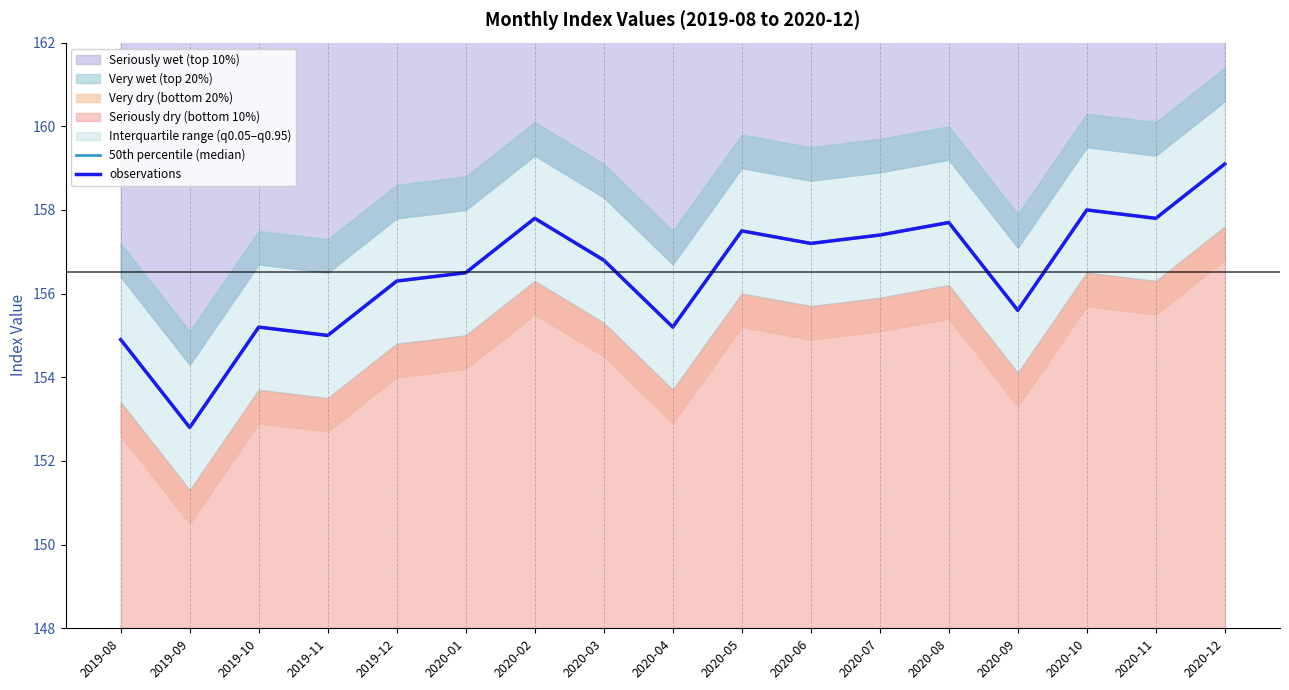

Rank the series at 2020-06 from lowest to highest value.

50th percentile (median), observations